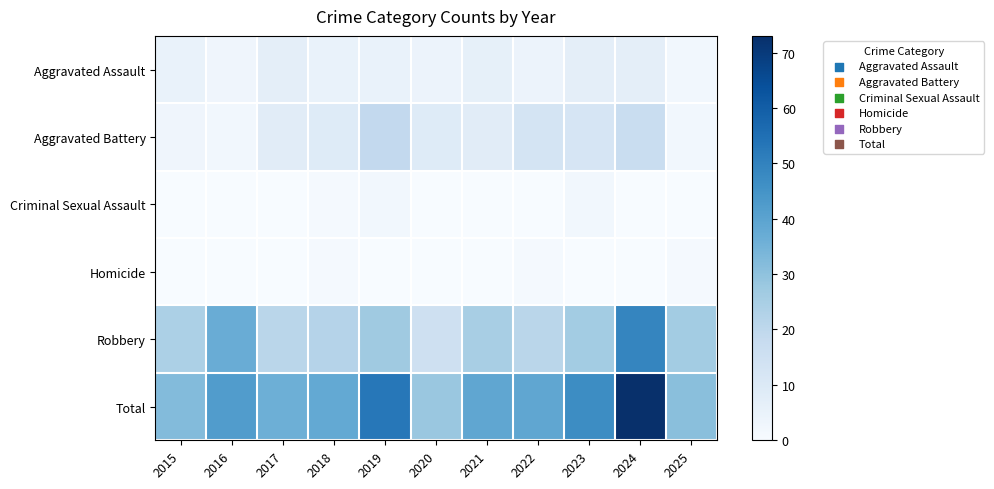

Which has a higher value, 2024 or 2023?

2024